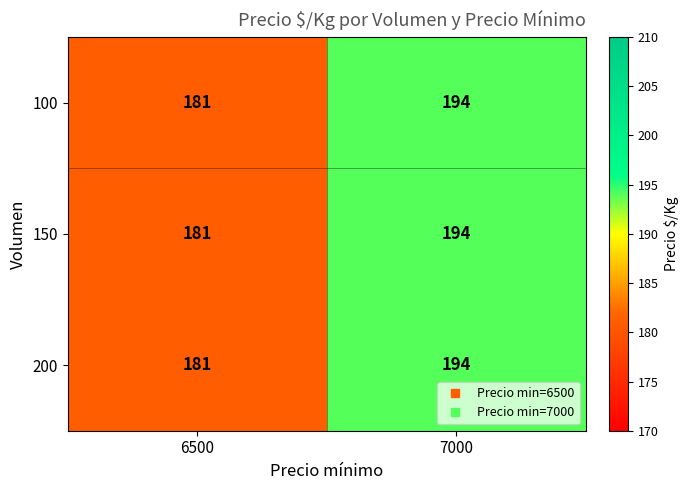

List the labels in order of 200 value, smallest first.

6500, 7000